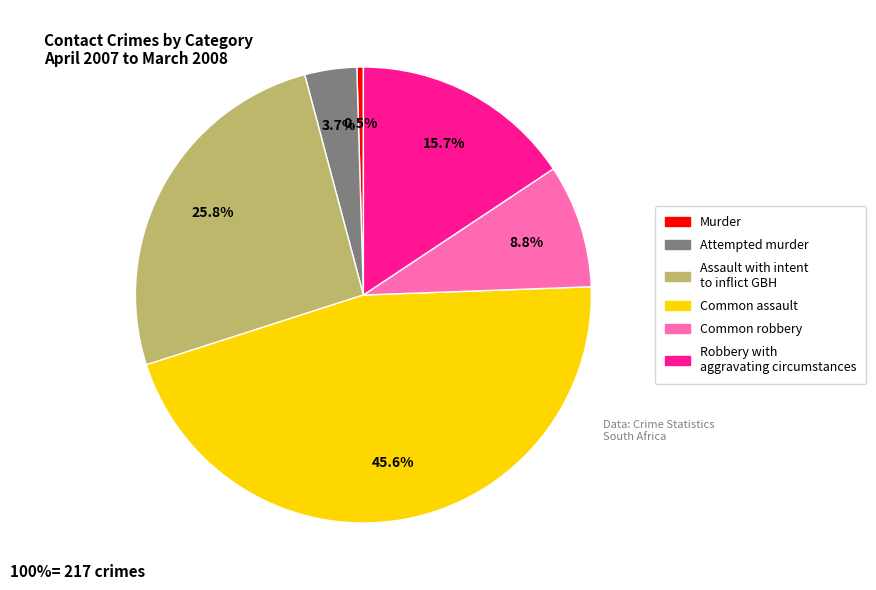

To the nearest percent, what is the difference between the largest and smallest slice percentages?

45%